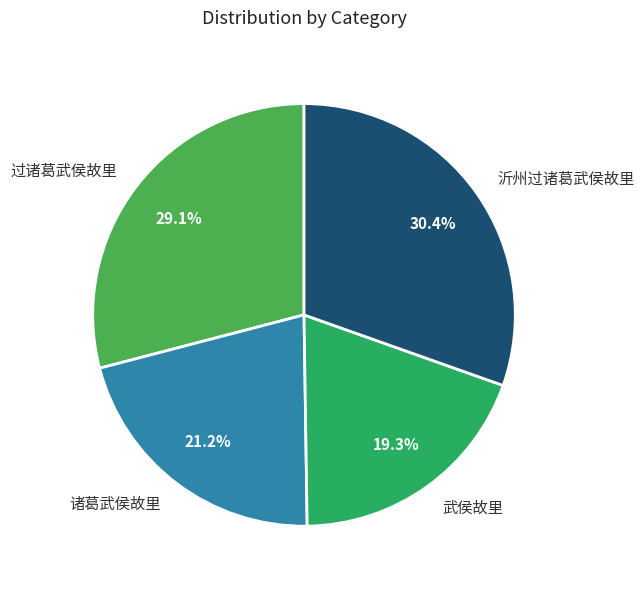

What percentage is the 沂州过诸葛武侯故里 slice, to the nearest percent?

30%